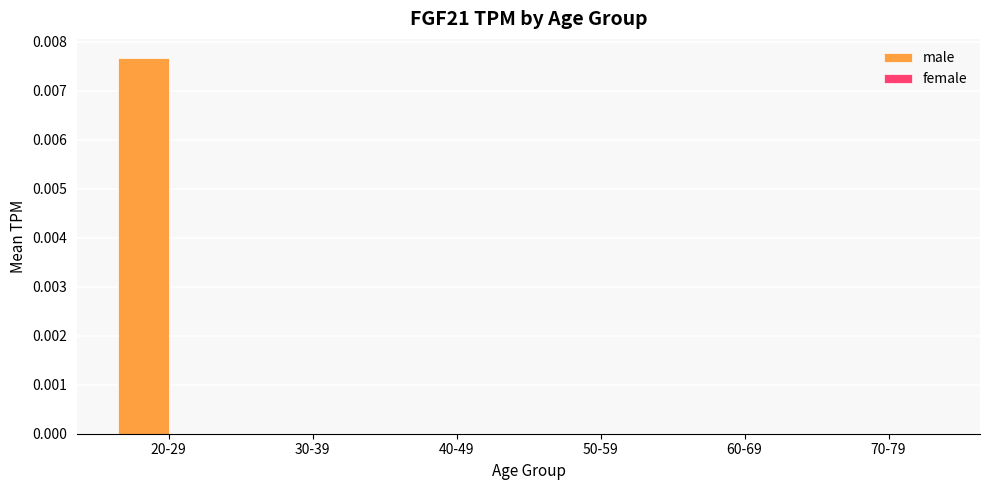

Between 20-29 and 30-39, which is larger?

20-29